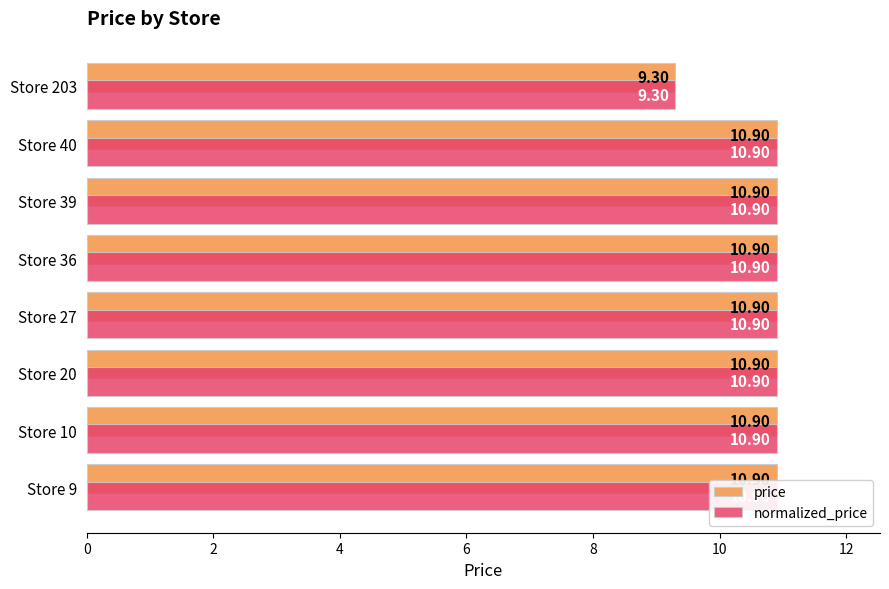

Reading right to left, transcribe all the data shown in this chart.

price: 9.3	10.9	10.9	10.9	10.9	10.9	10.9	10.9
normalized_price: 9.3	10.9	10.9	10.9	10.9	10.9	10.9	10.9